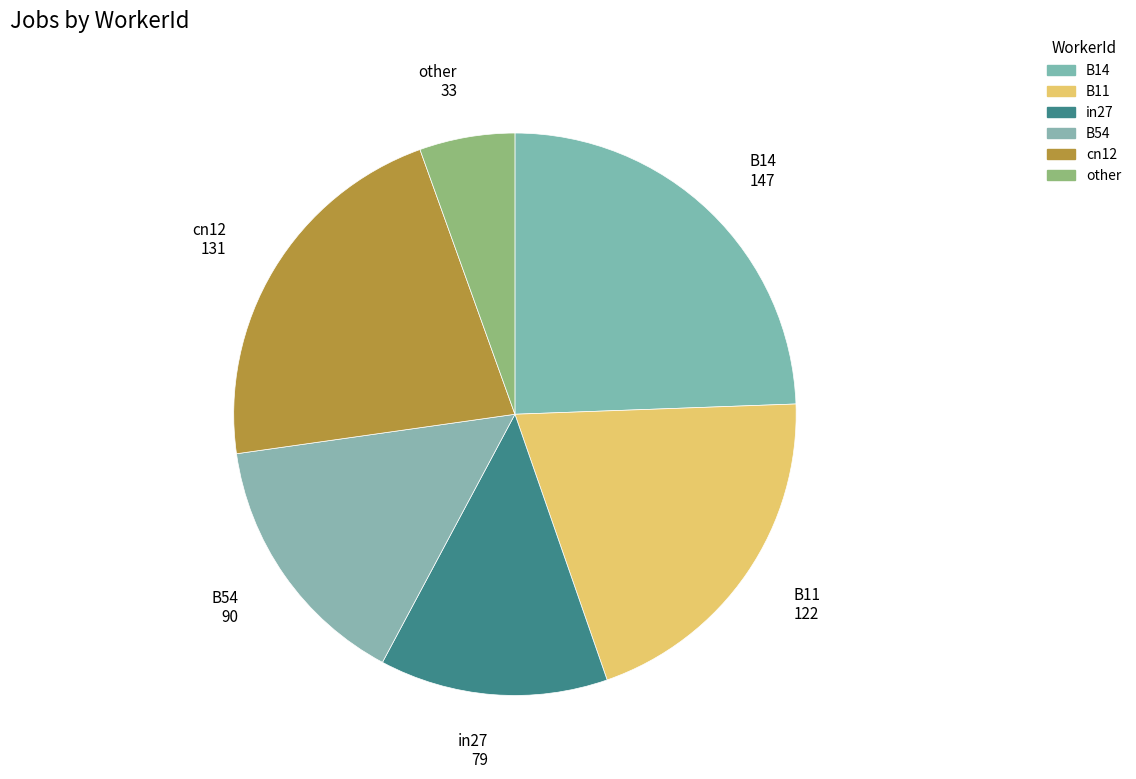

Combined, do in27 and cn12 account for over 50%?

No